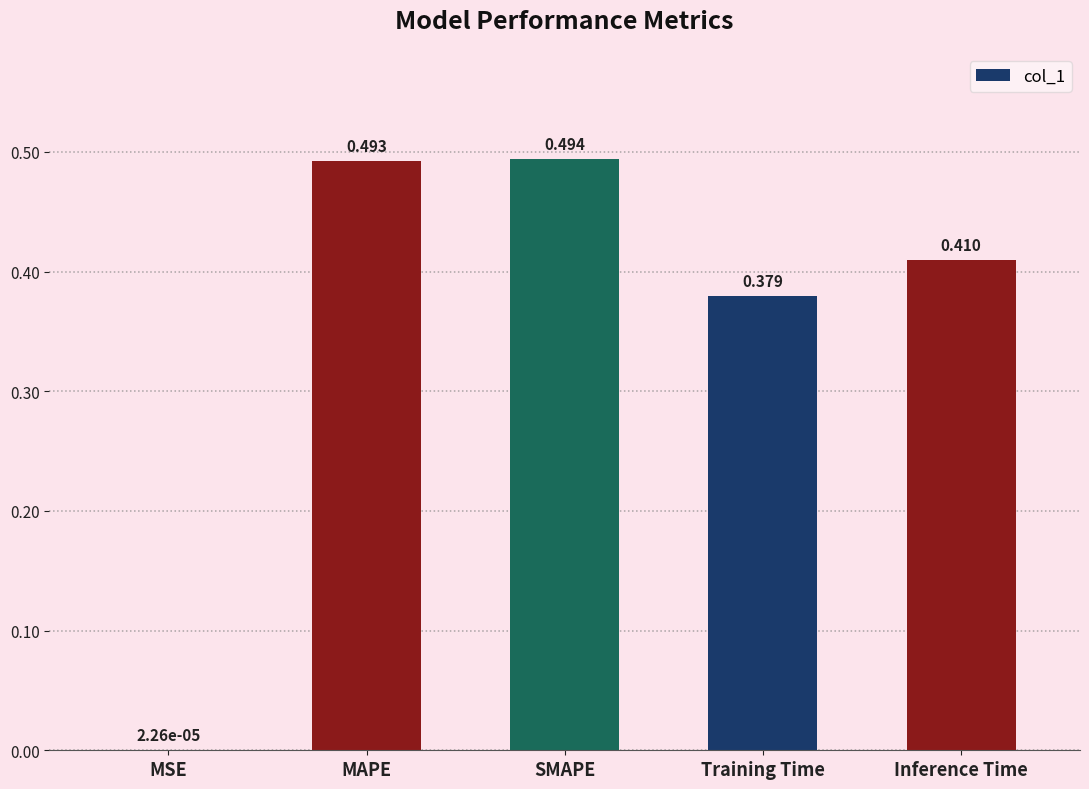

Which label corresponds to the largest value in the chart?

SMAPE